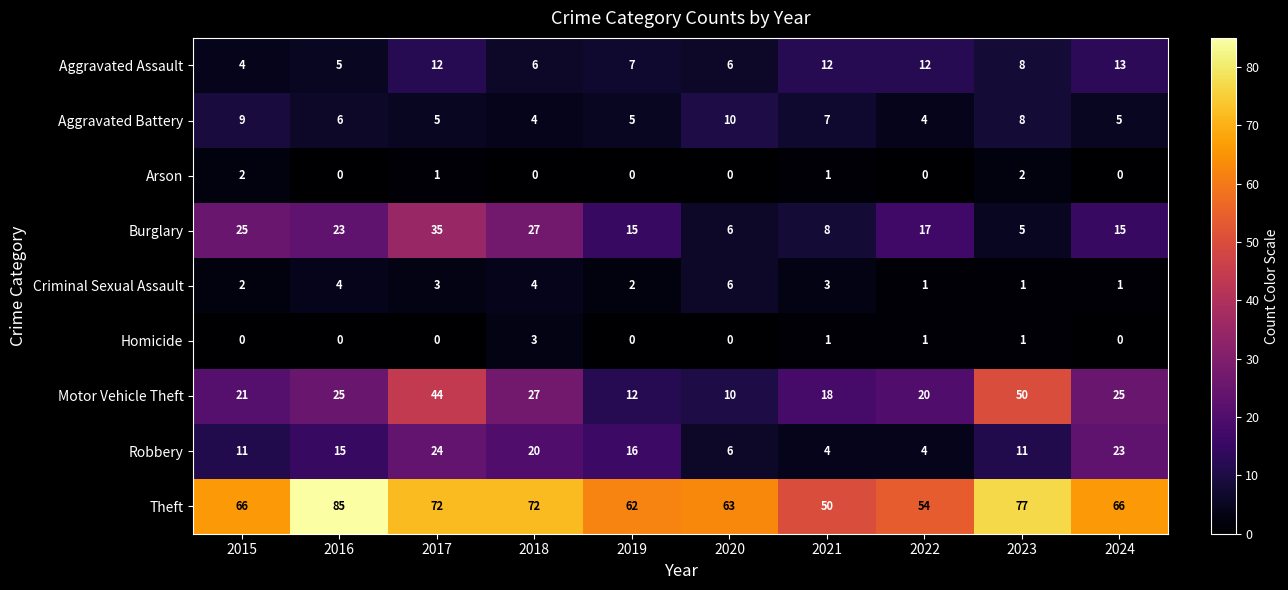

The value of Criminal Sexual Assault at 2017 is 5. True or false?

False